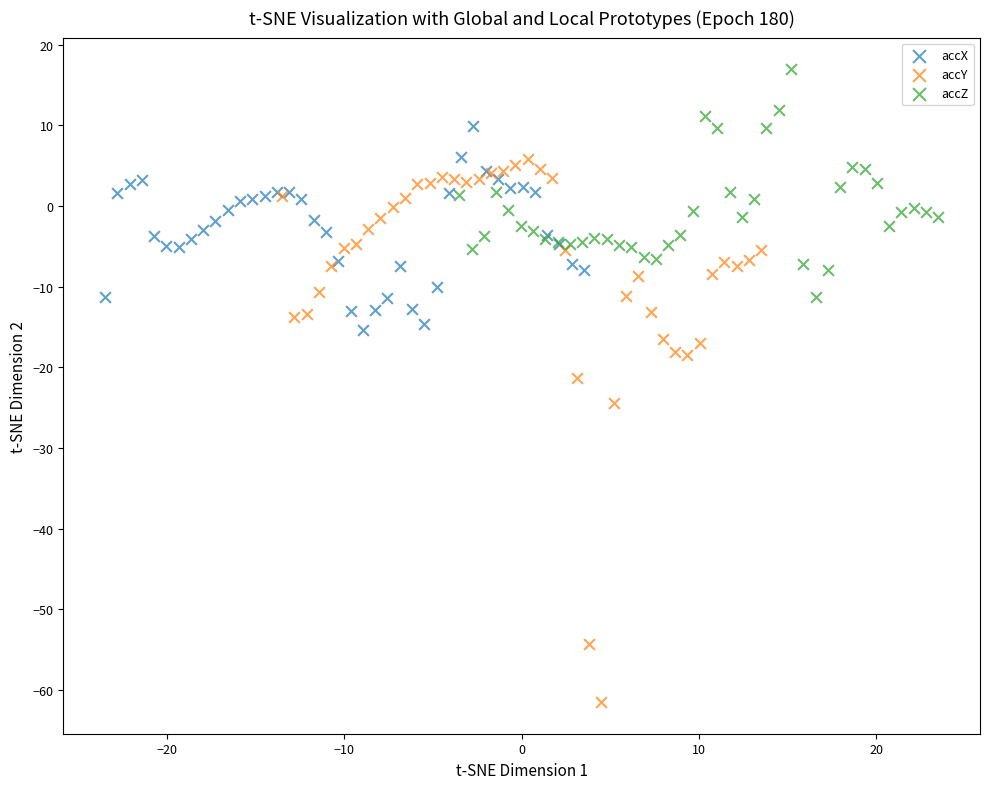

Which series has the widest spread of Y values?

accY